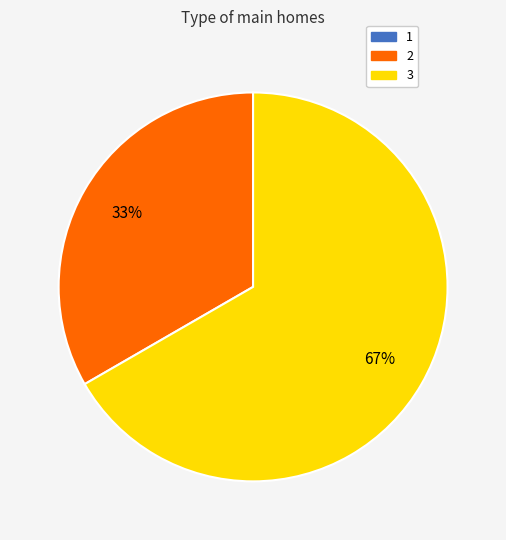

To the nearest percent, what is the average slice percentage?

50%